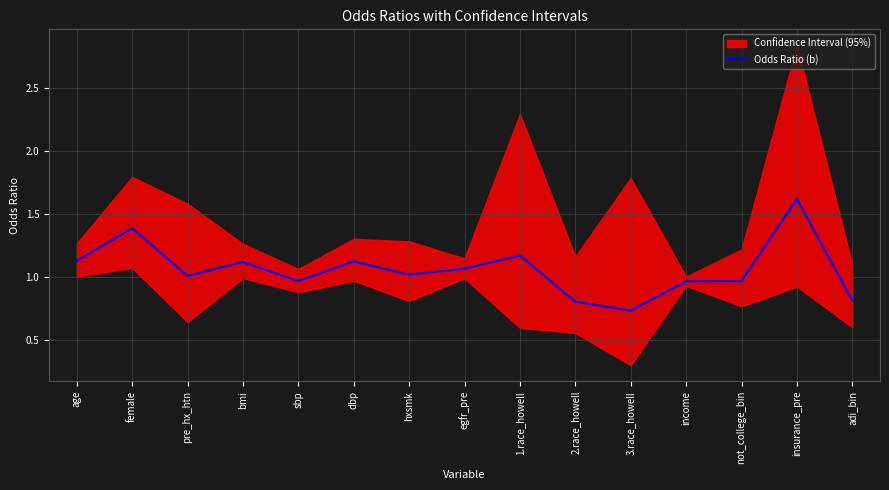

Rank the categories by value from lowest to highest.

3.race_howell, 2.race_howell, adi_bin, income, not_college_bin, sbp, pre_hx_htn, hxsmk, egfr_pre, bmi, dbp, age, 1.race_howell, female, insurance_pre